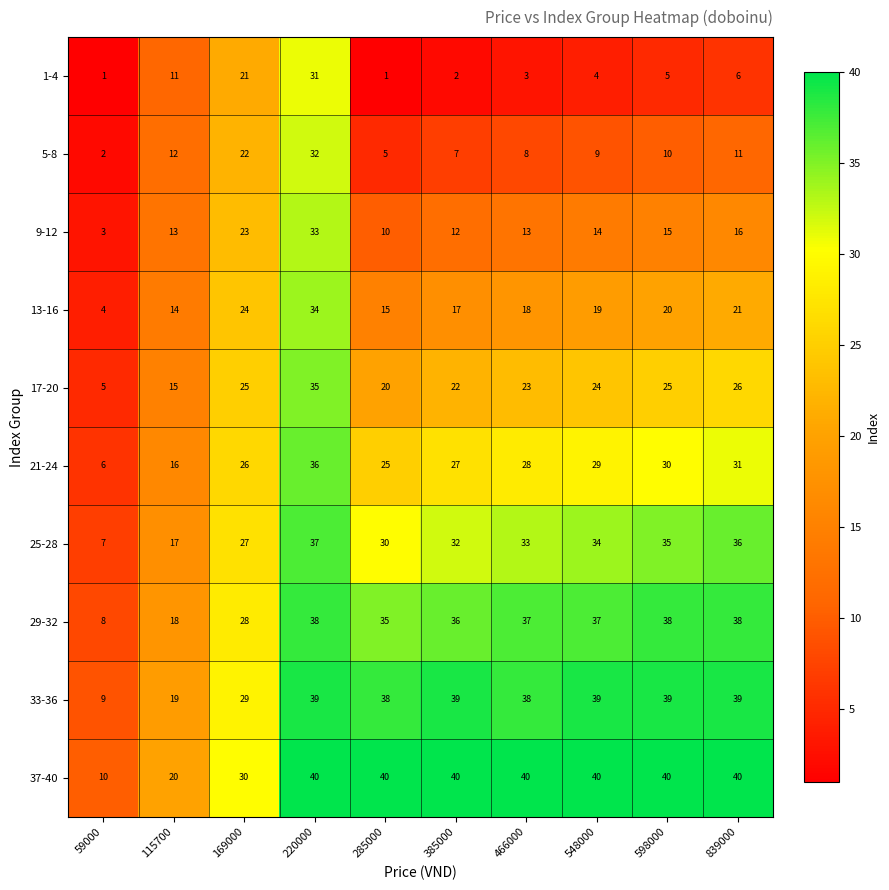

How many series are shown in this chart?

10